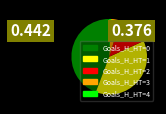

How many slices are in this pie chart?

5